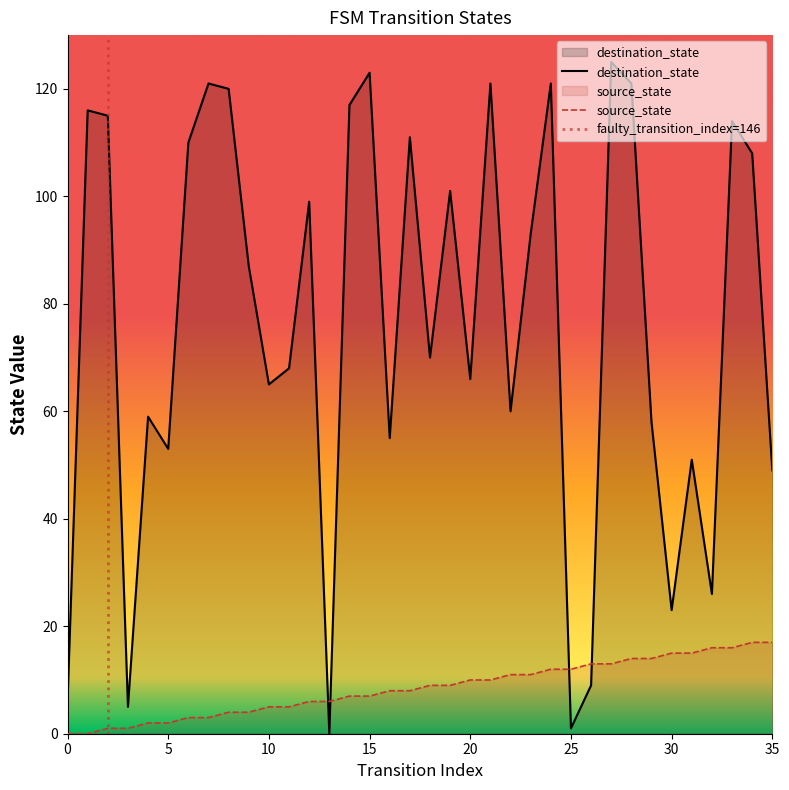

What is the difference between the maximum and second lowest values in the source_state series?

17